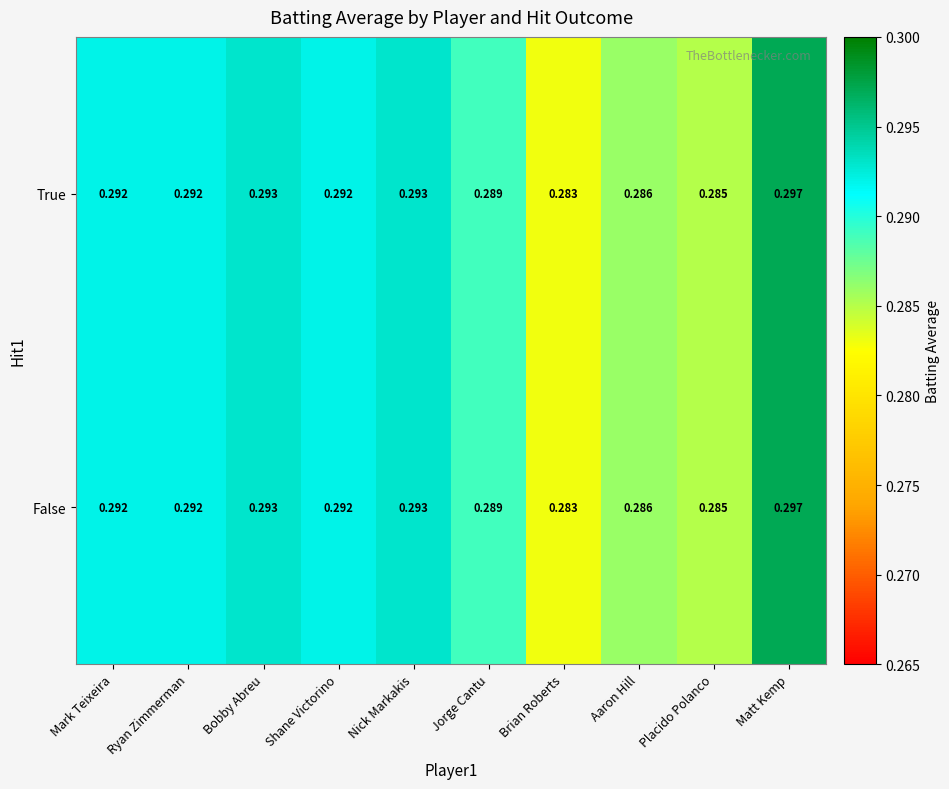

At which label does True reach its peak?

Matt Kemp